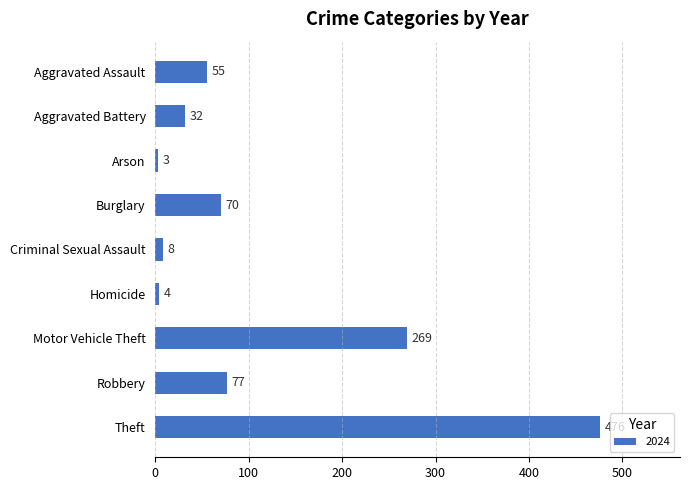

How many bars are there in total?

9